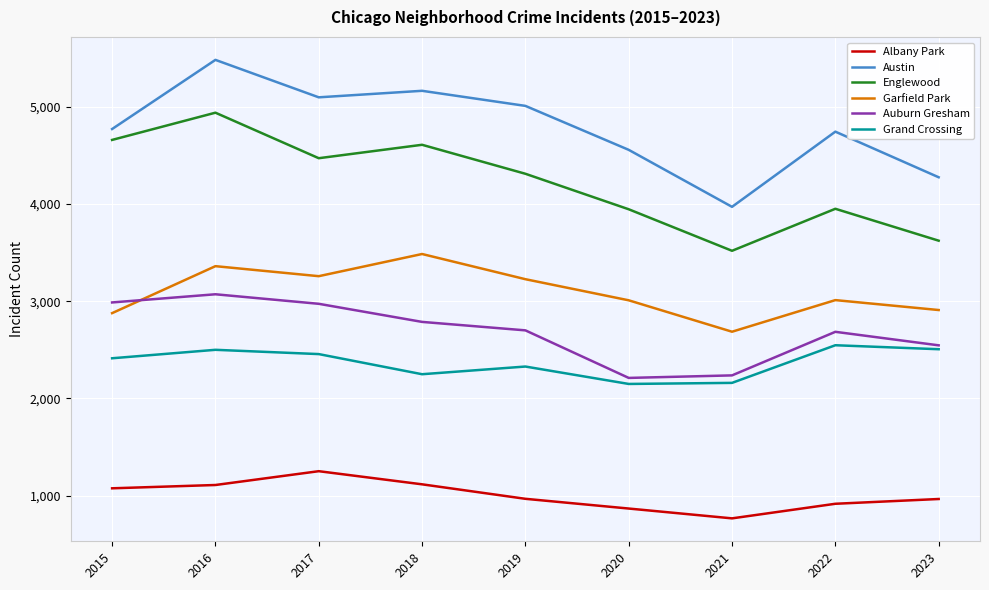

What is the sum of the Grand Crossing values at 2017 and 2022?

5003